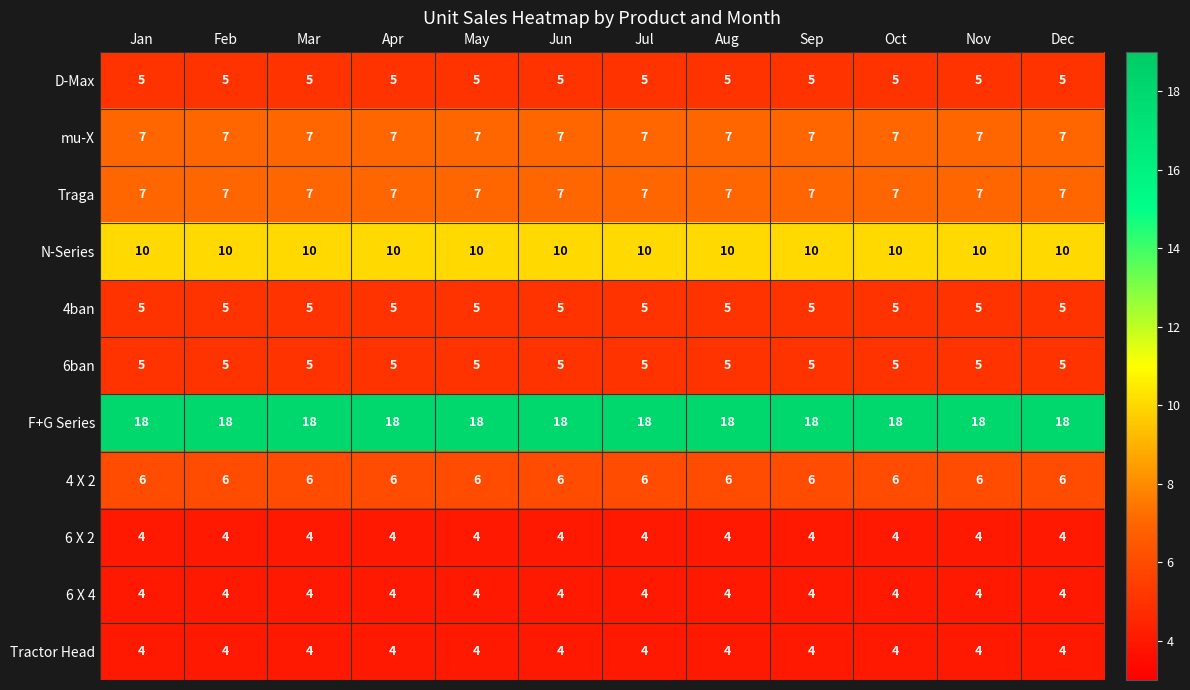

What is the sum of the Tractor Head values at Apr and Sep?

8